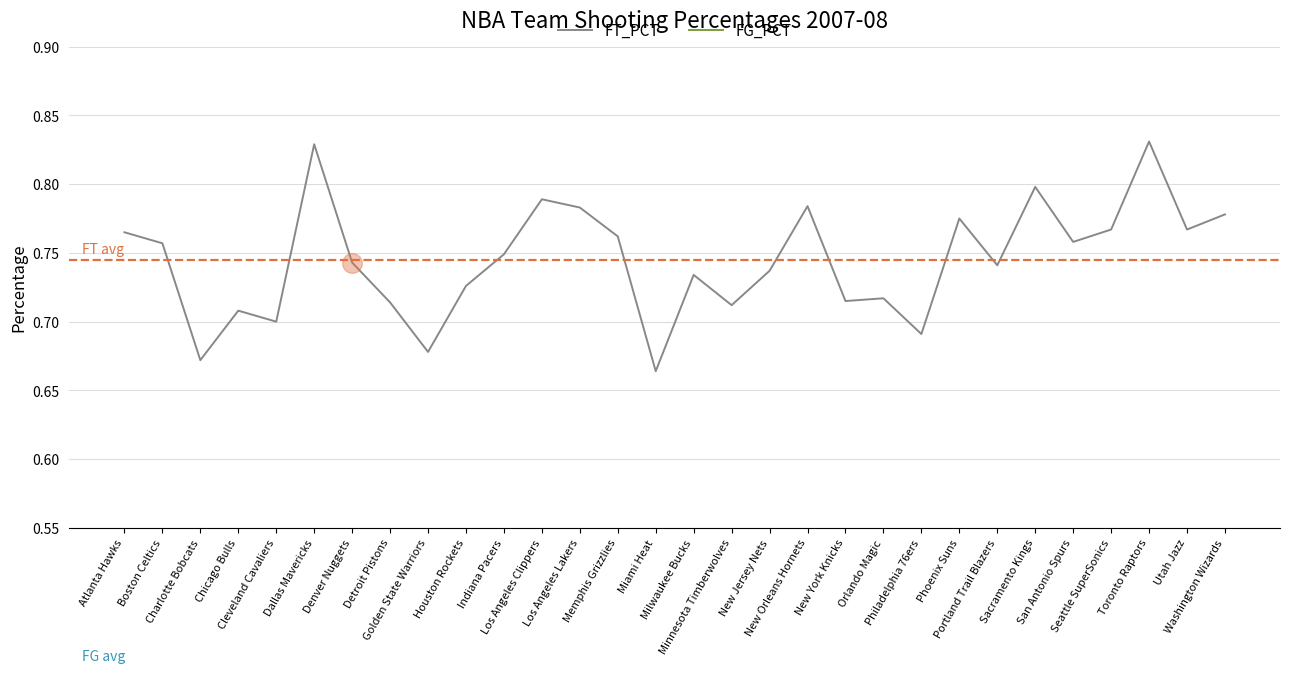

At how many categories does at least one series exceed 0?

30